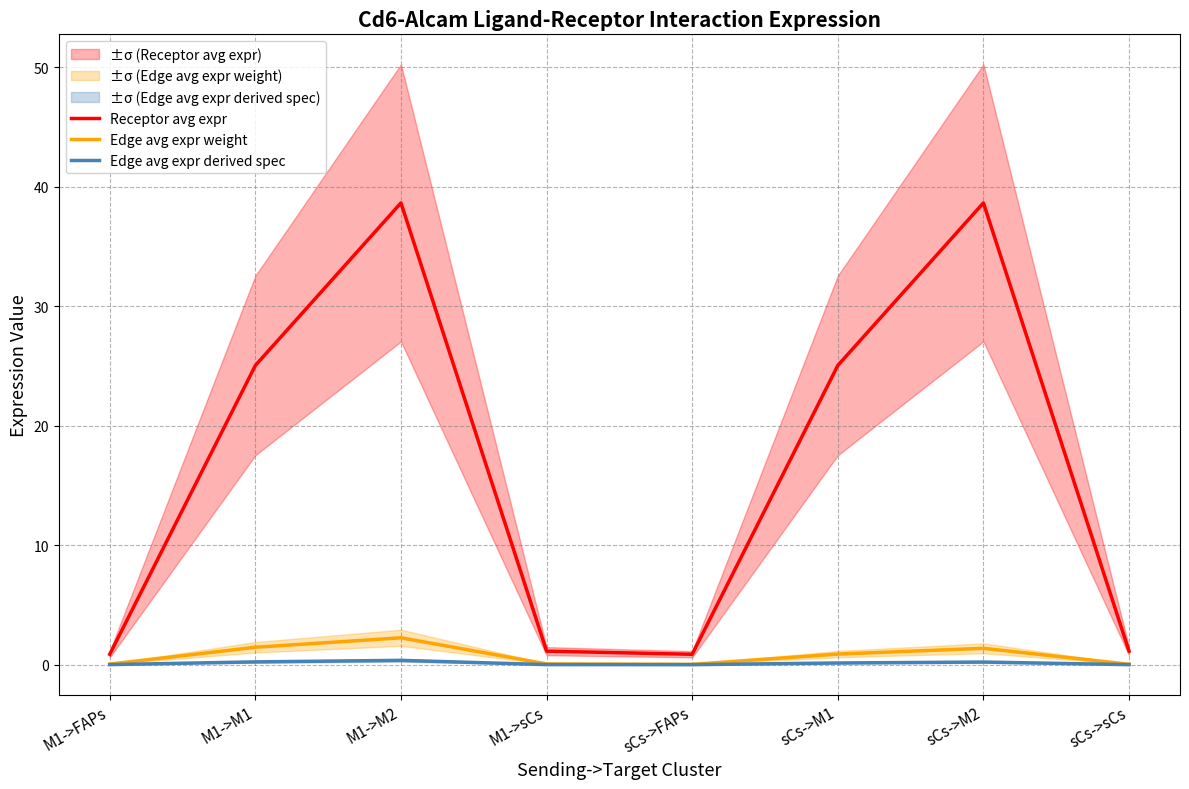

What is the label of the 1st point from the right?

sCs->sCs